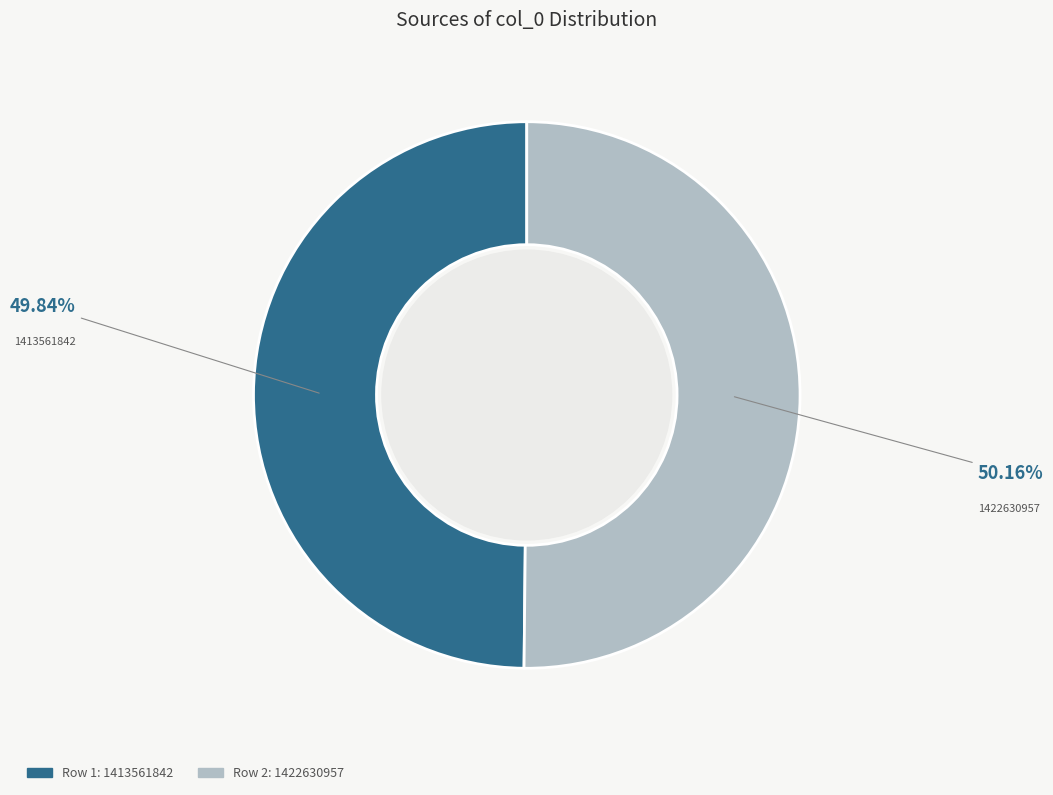

Is there any slice that represents more than half of the pie?

Yes